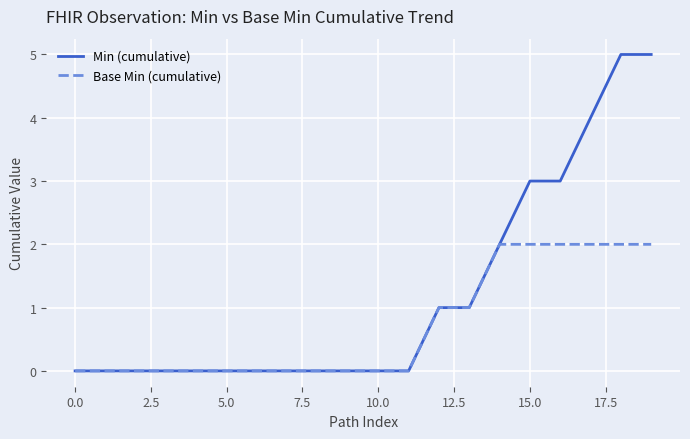

Rank the series by their maximum value, from highest to lowest.

Min (cumulative), Base Min (cumulative)